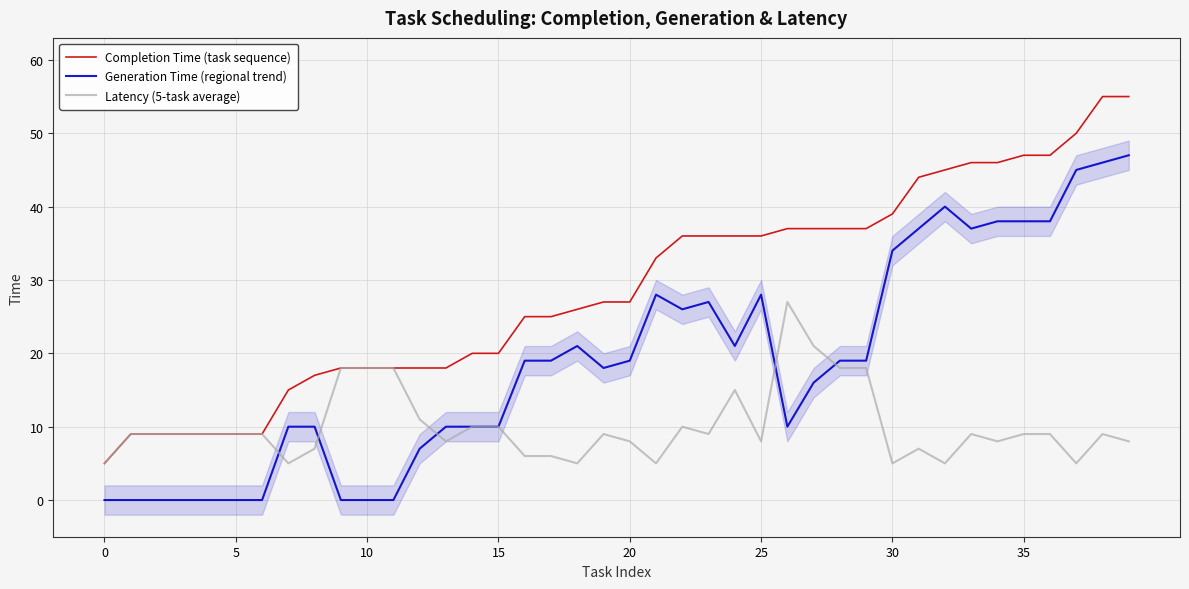

True or false: Generation Time (regional trend) has a value of 36 at 22.

False